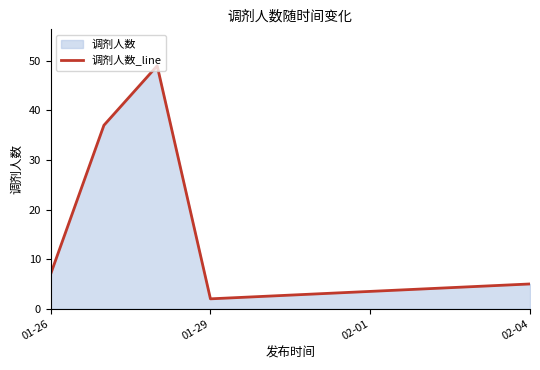

Which label corresponds to the smallest value in the chart?

01-29